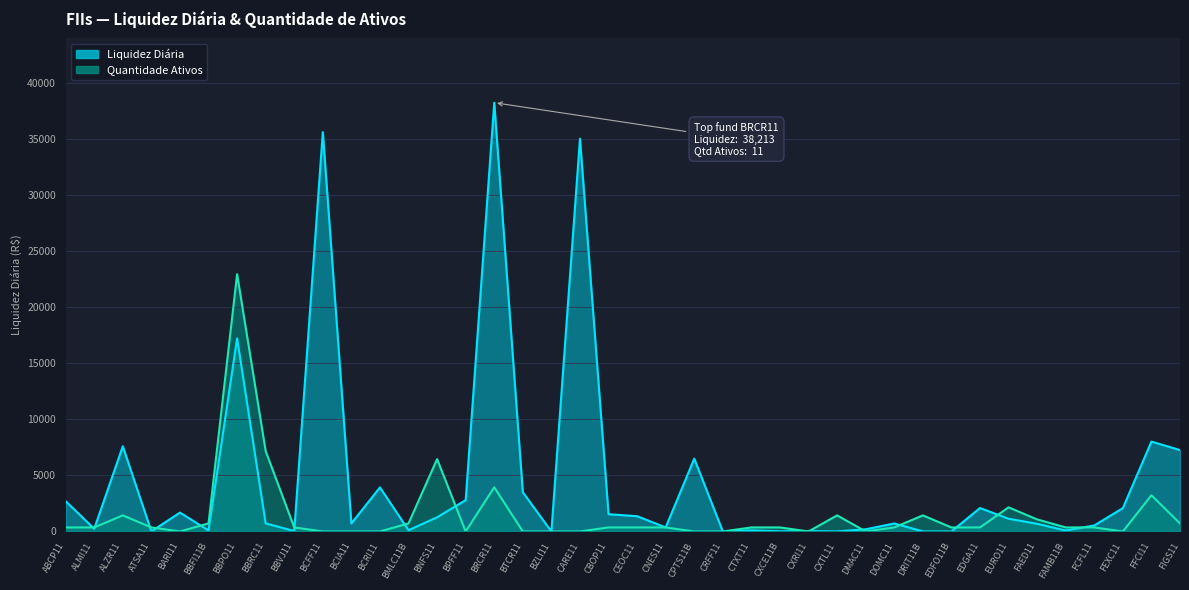

What is the value of the Quantidade Ativos point at the 3rd from the left?

1433.0